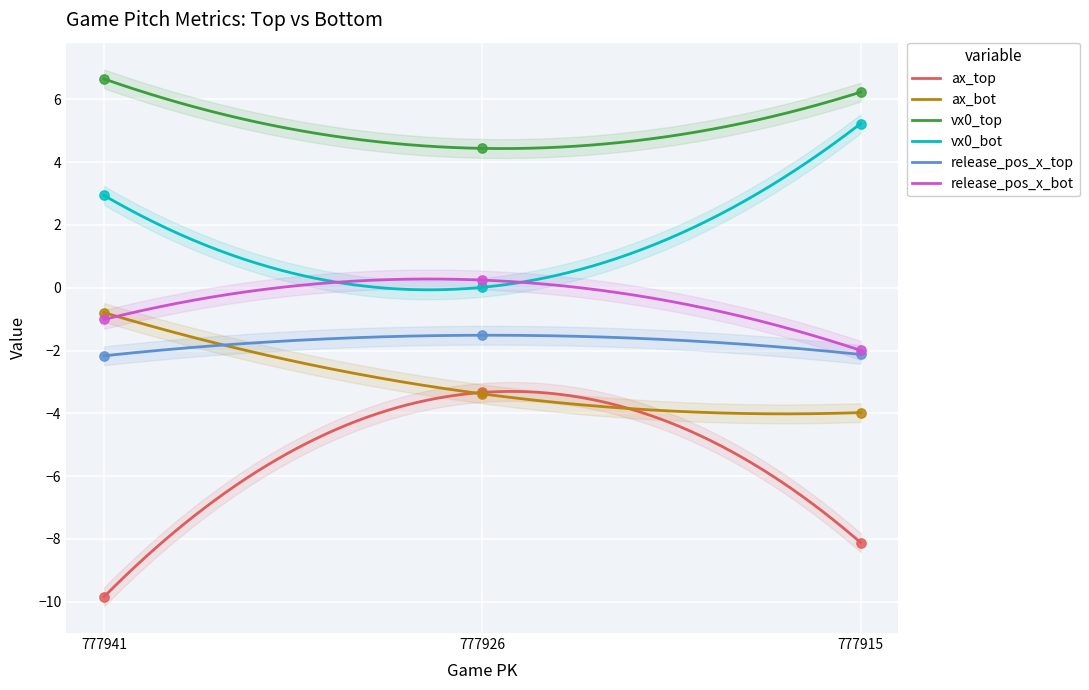

Which series has the widest spread of Y values?

ax_top